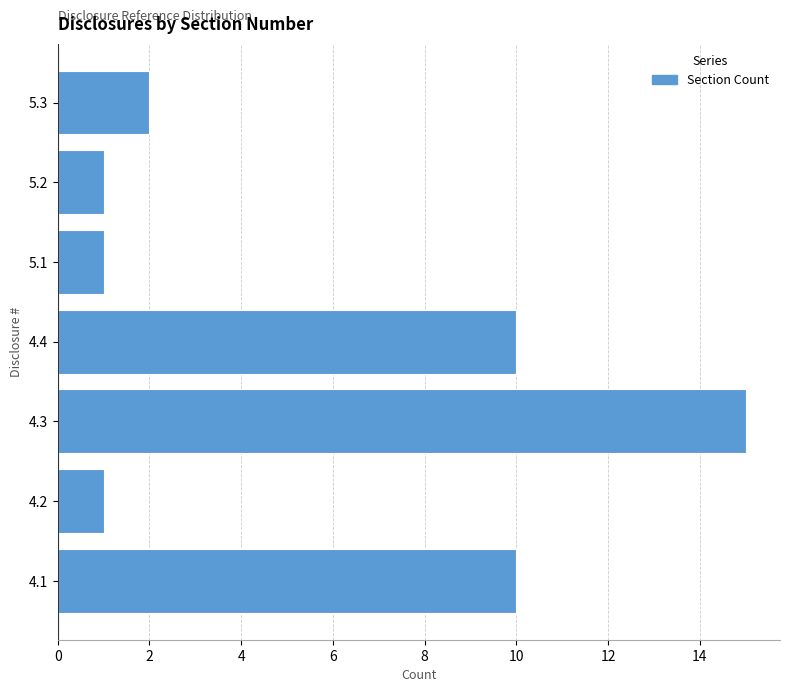

Reading bottom to top, list all the values displayed in this chart.

4.1=10	4.2=1	4.3=15	4.4=10	5.1=1	5.2=1	5.3=2